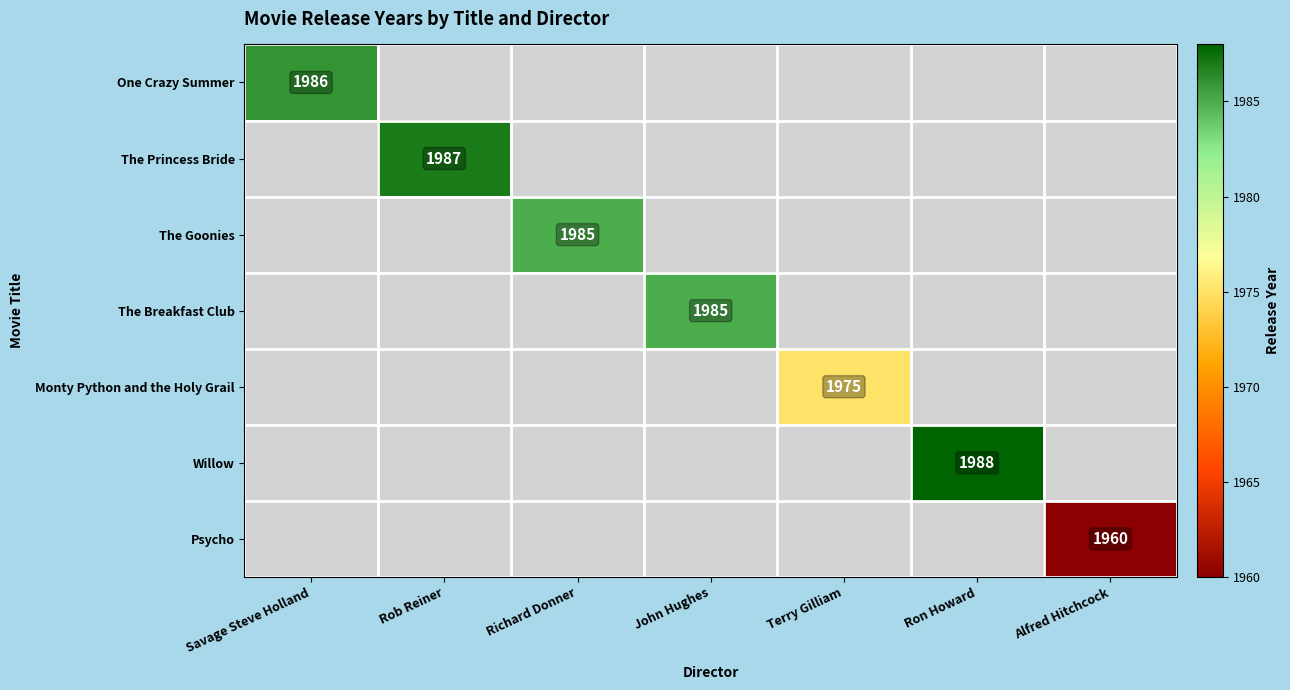

True or false: Willow has a value of 702 at Ron Howard.

False